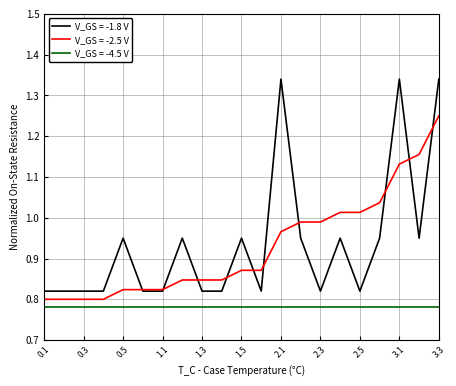

List the series in order of their peak value, highest first.

V_GS = -1.8 V, V_GS = -2.5 V, V_GS = -4.5 V